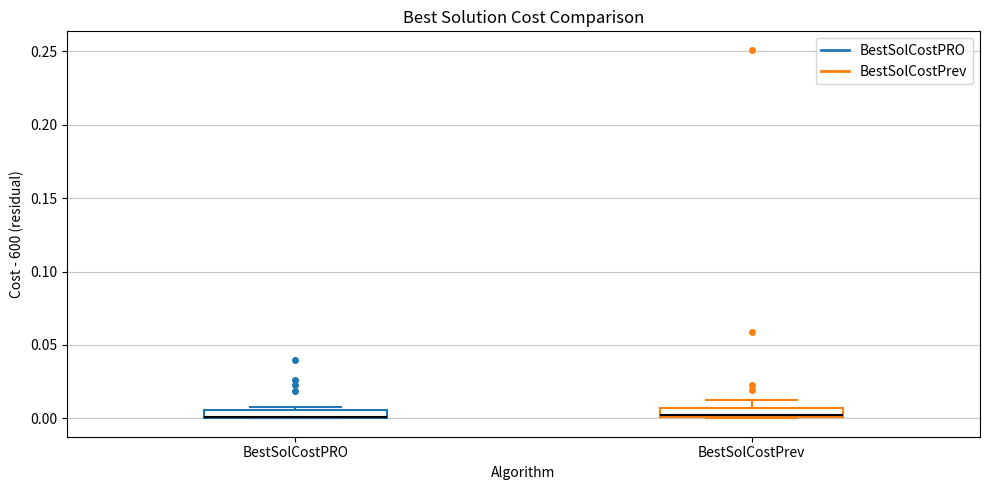

Where is the upper edge of the box for BestSolCostPrev on the y-axis? The values are not printed on the chart, so give them approximately, as read against the axis.

0.005